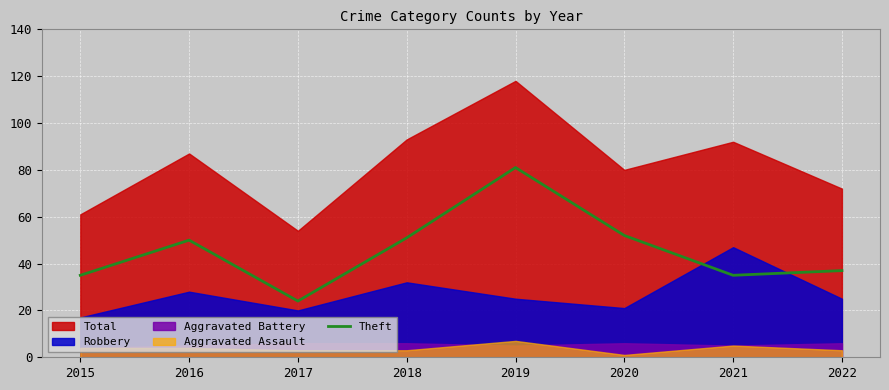

Is it true that Theft equals 17 at 2019?

False